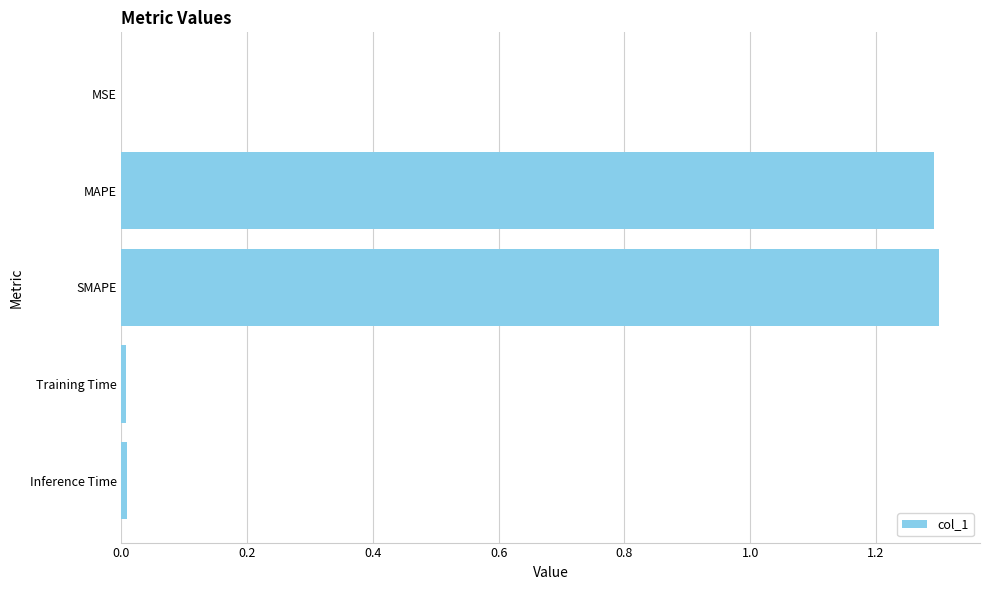

The value at MAPE is 0.4. True or false?

False